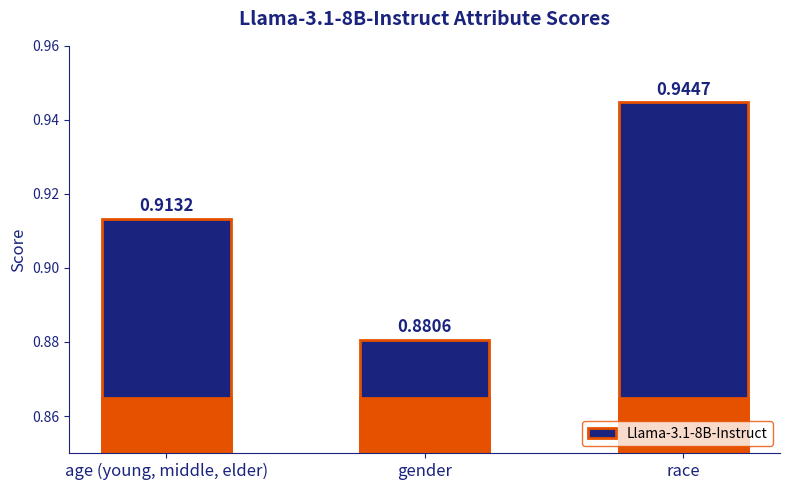

List the labels in order of value, largest first.

race, age (young, middle, elder), gender